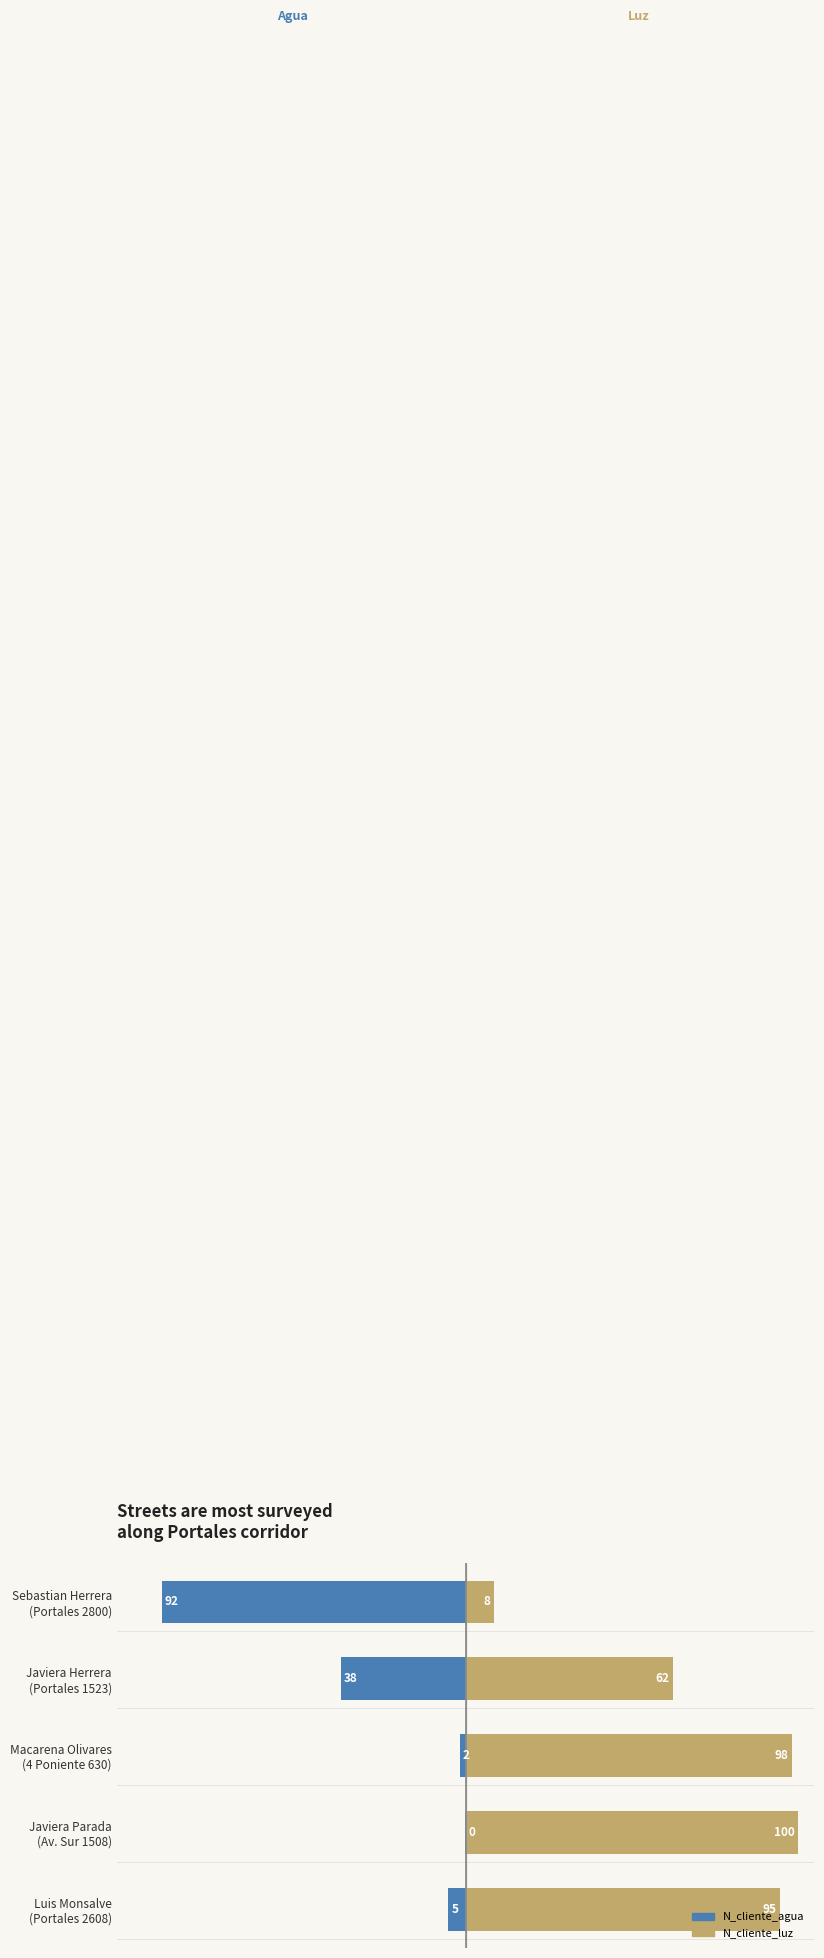

Which has a higher value, Macarena Olivares (4 Poniente 630) or Javiera Parada (Av. Sur 1508)?

Javiera Parada (Av. Sur 1508)